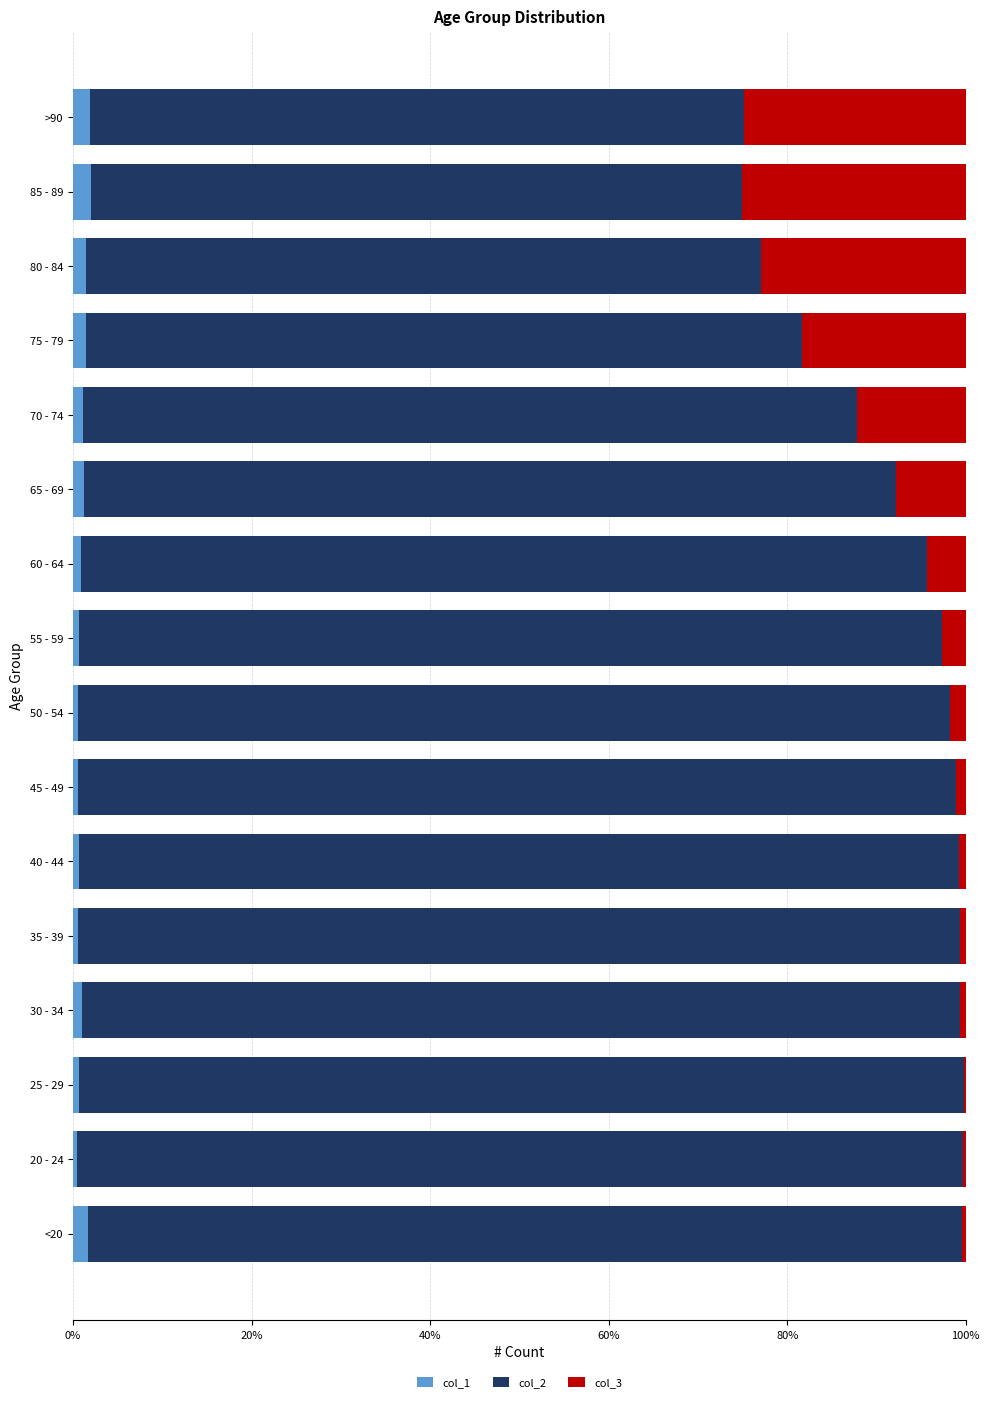

What is the maximum value for col_1?

2.0